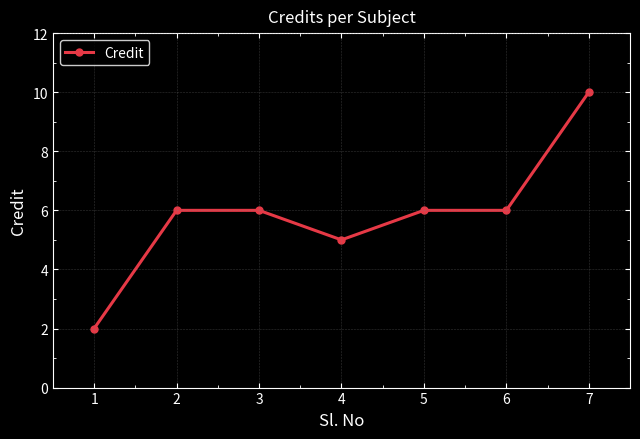

What is the greatest value displayed?

10